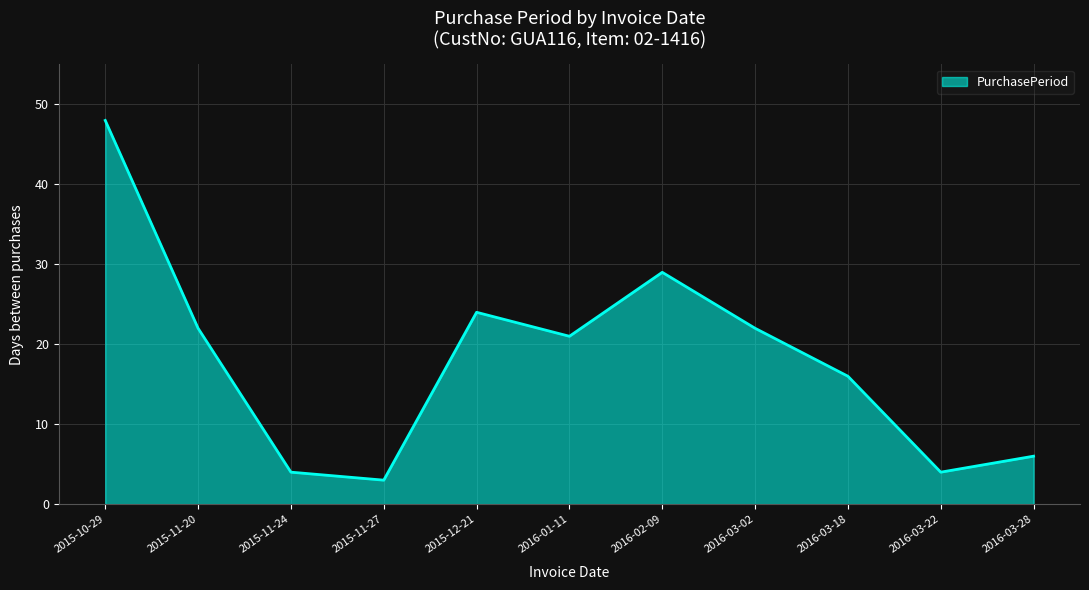

What value does the data have at 2016-03-18?

16